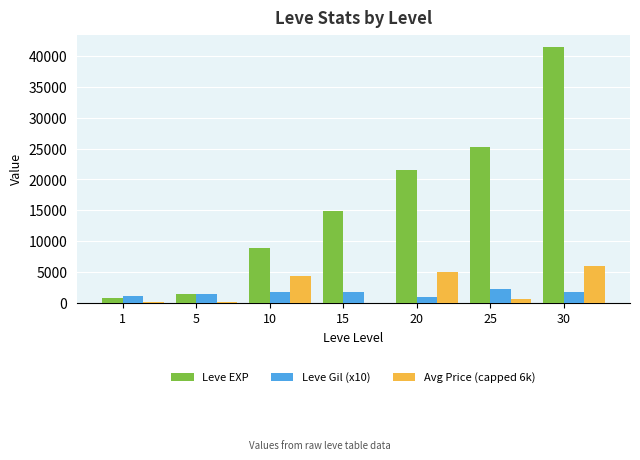

How many series are shown in this chart?

3